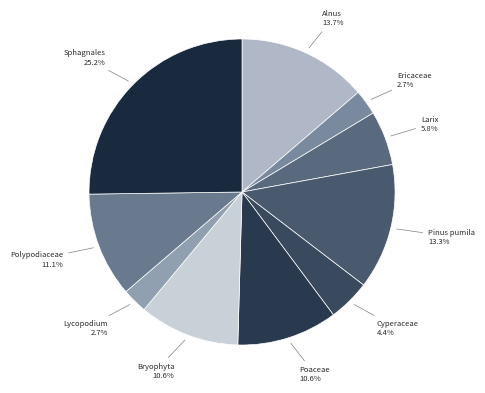

To the nearest percent, what is the average slice percentage?

10%